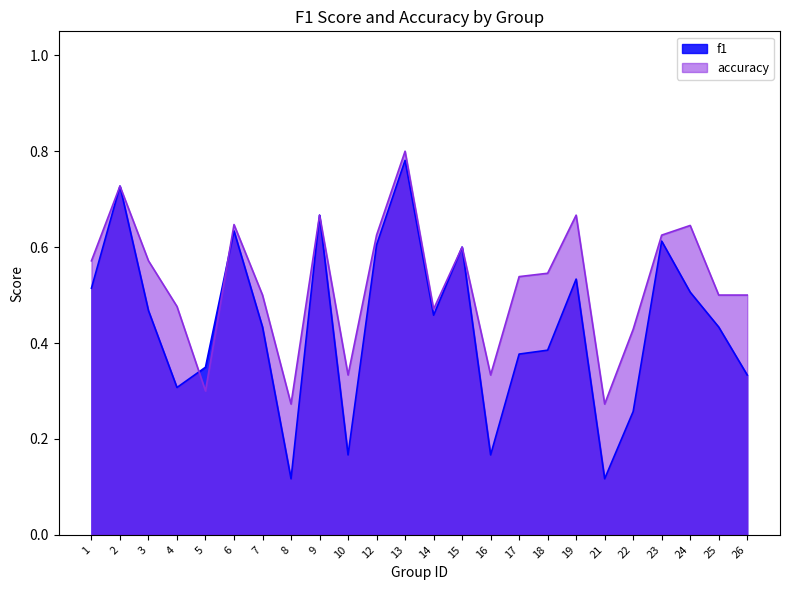

How many times do f1 and accuracy cross each other?

2